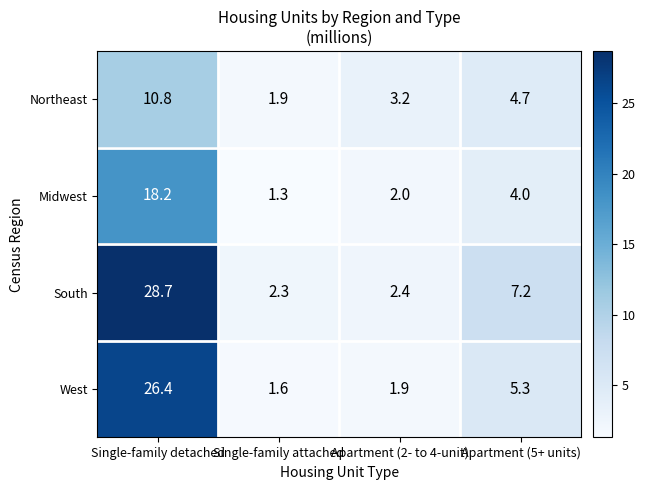

How many data points in West are less than 5?

2